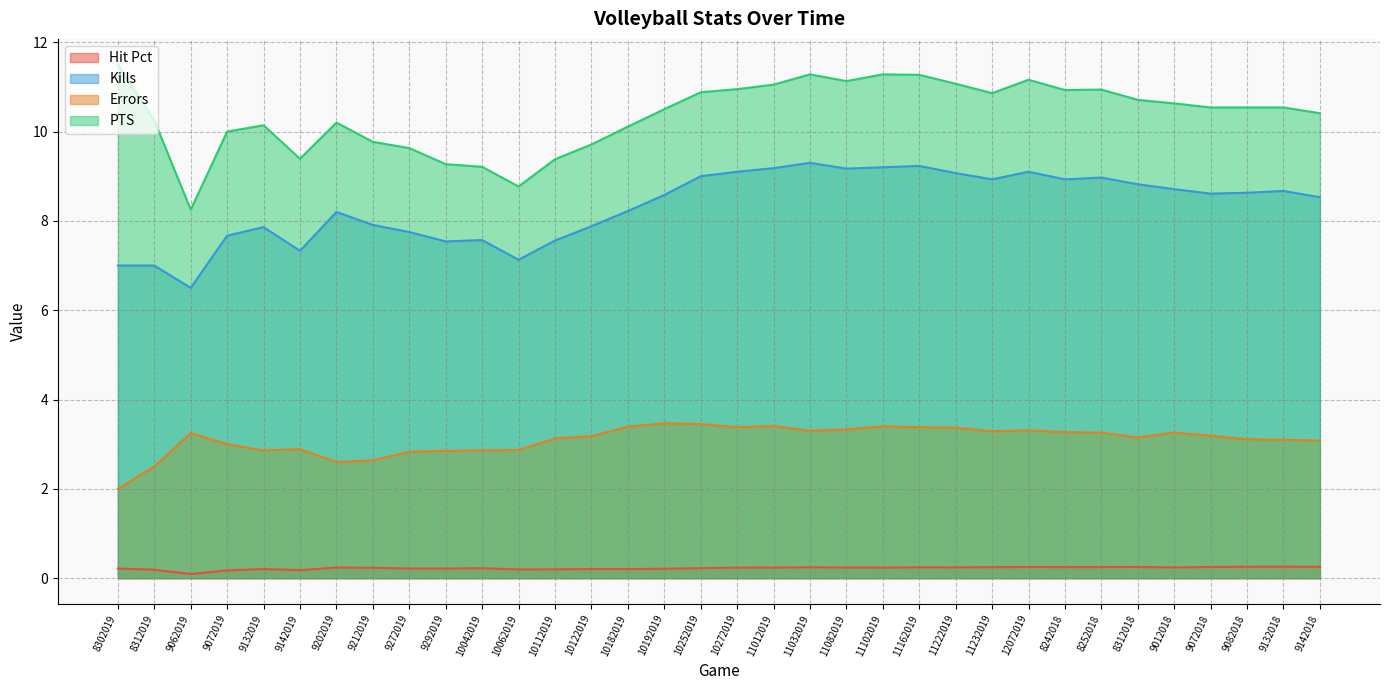

List the labels in order of Kills value, smallest first.

9062019, 8302019, 8312019, 10062019, 9142019, 9292019, 10112019, 10042019, 9072019, 9272019, 9132019, 10122019, 9212019, 9202019, 10182019, 9142018, 10192019, 9072018, 9082018, 9132018, 9012018, 8312018, 11232019, 8242018, 8252018, 10252019, 11222019, 10272019, 12072019, 11082019, 11012019, 11102019, 11162019, 11032019